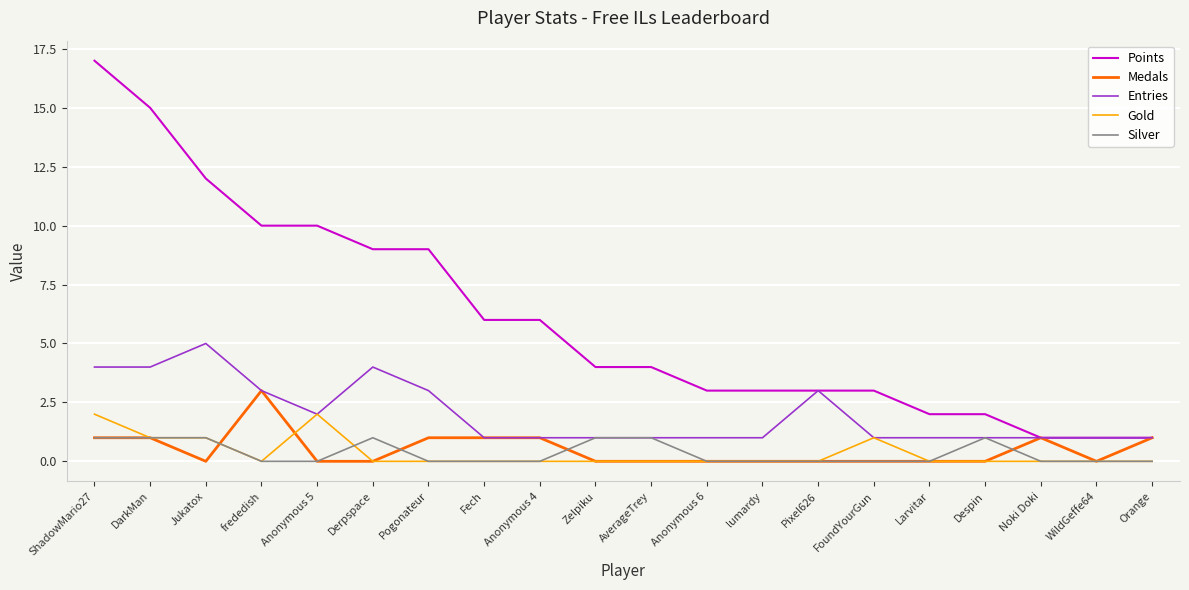

Reading left to right, extract all data points from this chart.

Points: 17	15	12	10	10	9	9	6	6	4	4	3	3	3	3	2	2	1	1	1
Medals: 1	1	0	3	0	0	1	1	1	0	0	0	0	0	0	0	0	1	0	1
Entries: 4	4	5	3	2	4	3	1	1	1	1	1	1	3	1	1	1	1	1	1
Gold: 2	1	1	0	2	0	0	0	0	0	0	0	0	0	1	0	0	0	0	0
Silver: 1	1	1	0	0	1	0	0	0	1	1	0	0	0	0	0	1	0	0	0